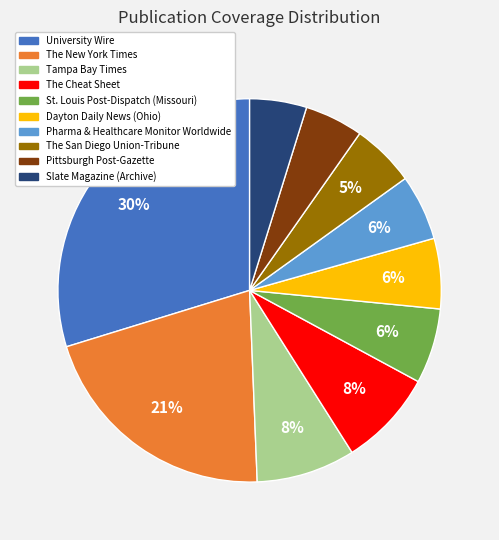

To the nearest percent, what is the average slice percentage?

10%